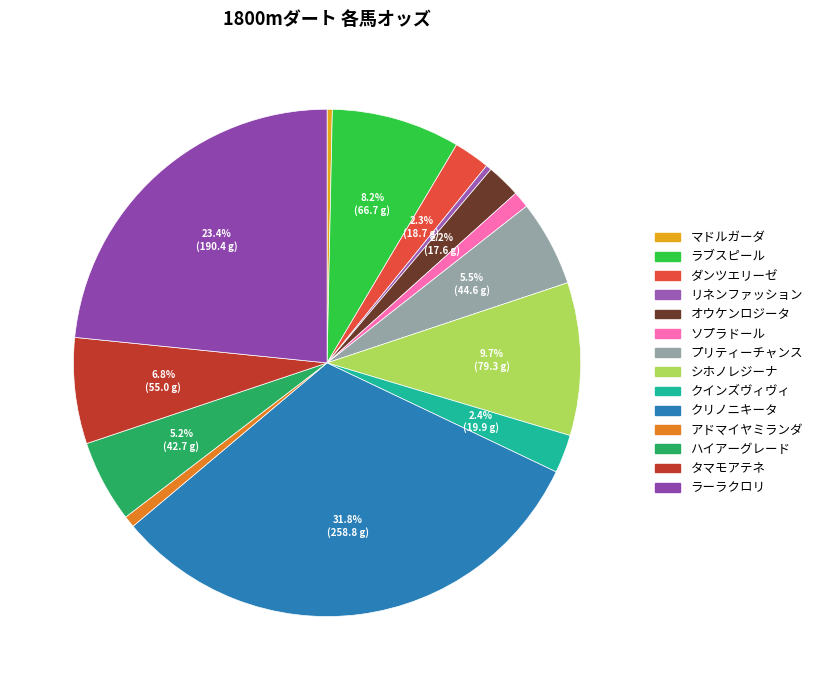

What is the change in value from リネンファッション to クインズヴィヴィ?

+17.0